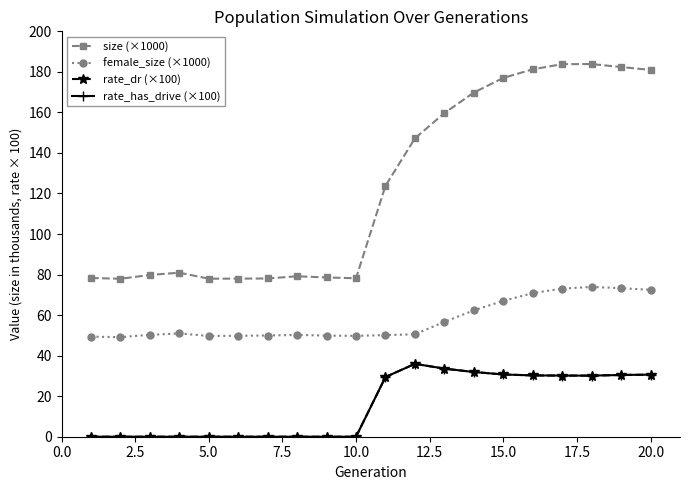

What is the difference between the maximum and second lowest values in the female_size (×1000) series?

24.5